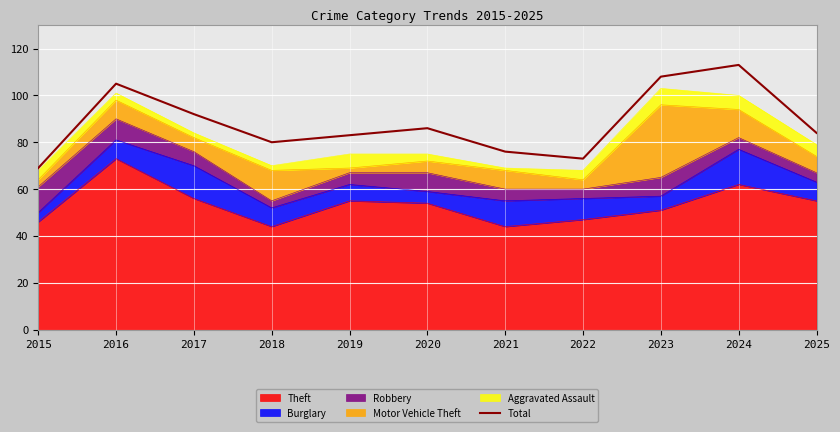

Count the number of categories in the chart.

11